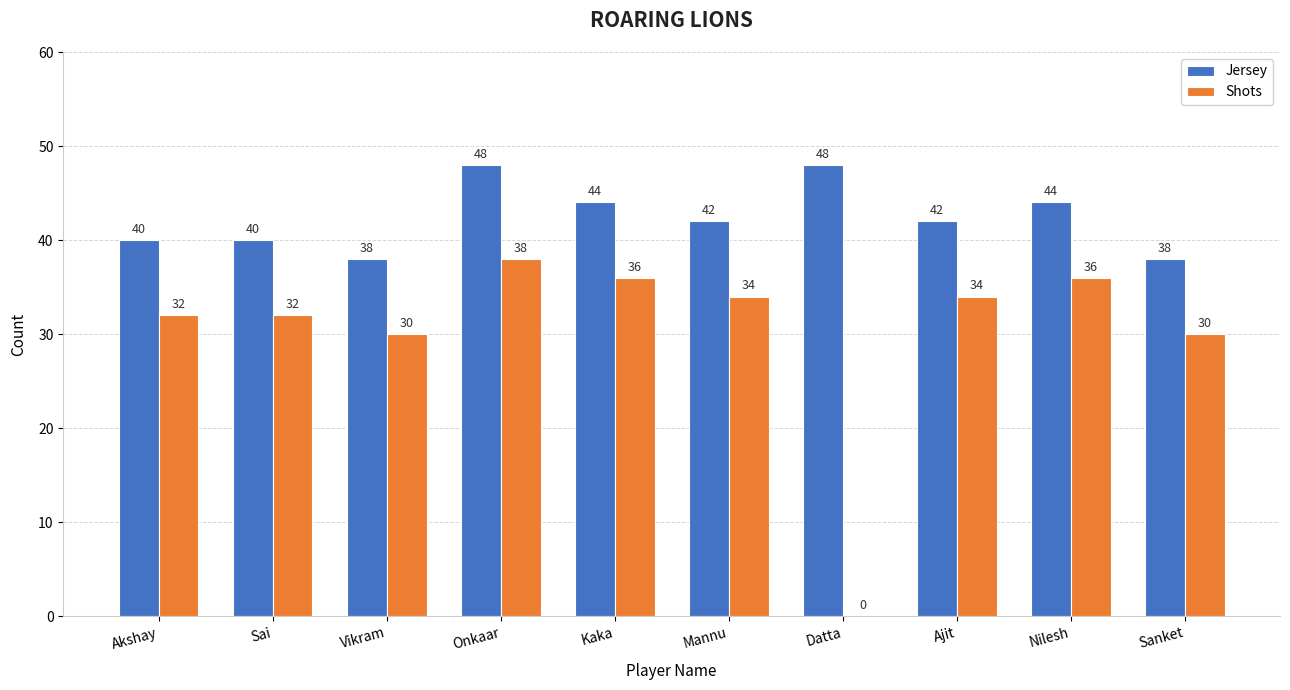

Between Akshay and Onkaar, which series saw the biggest shift?

Jersey